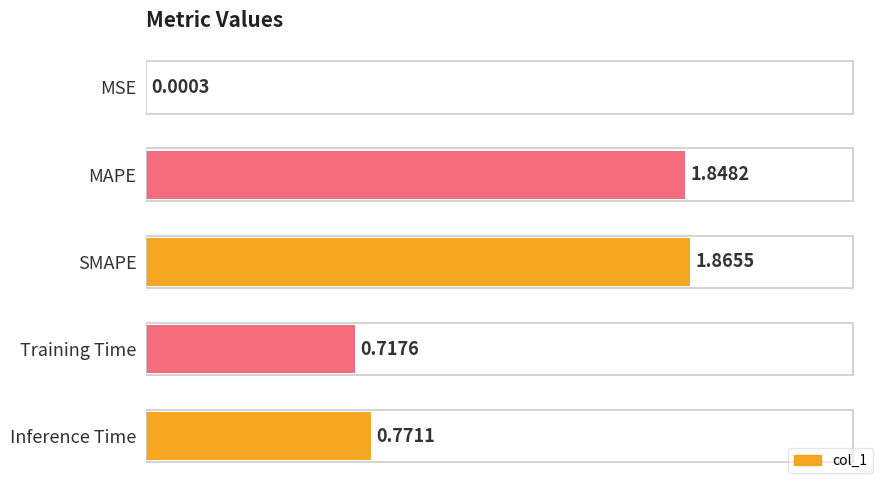

Which has a higher value, MAPE or MSE?

MAPE